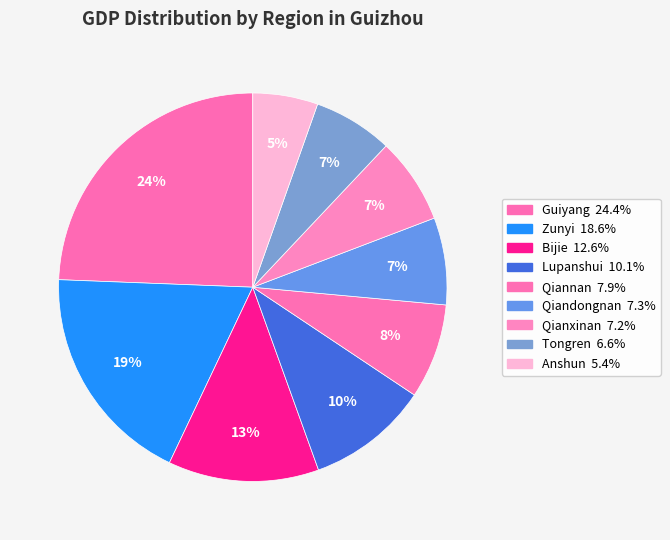

What percentage is the Guiyang slice, to the nearest percent?

24%